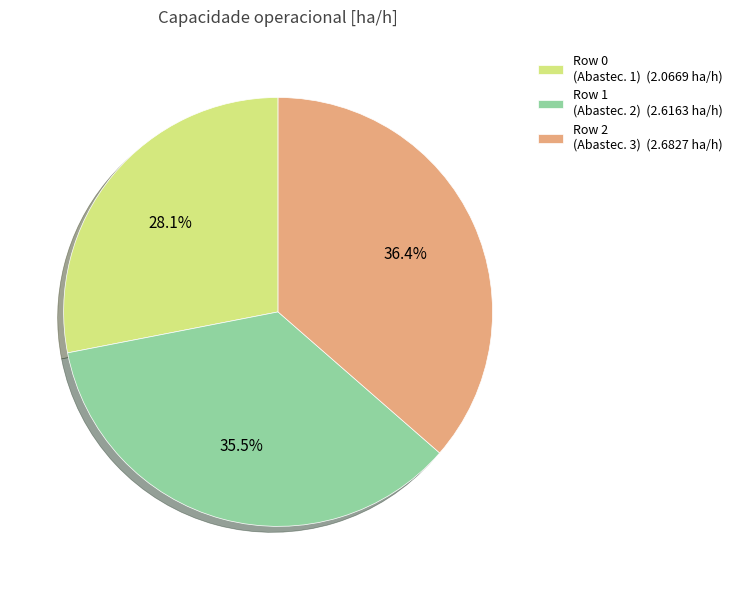

Does Row 0 account for over 50% of the chart?

No